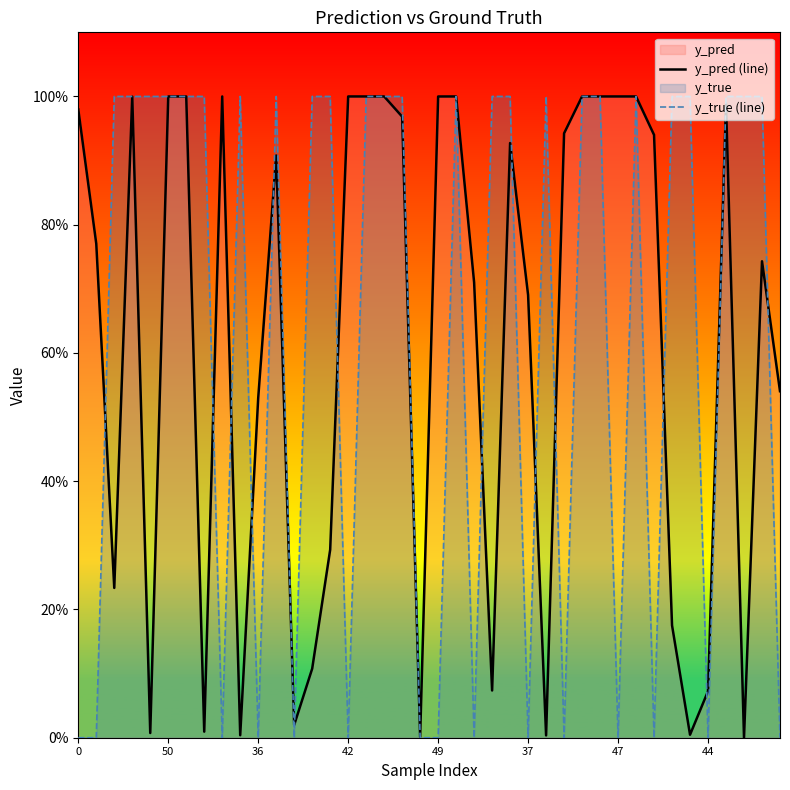

How many interior local peaks does the y_true (line) series have?

5